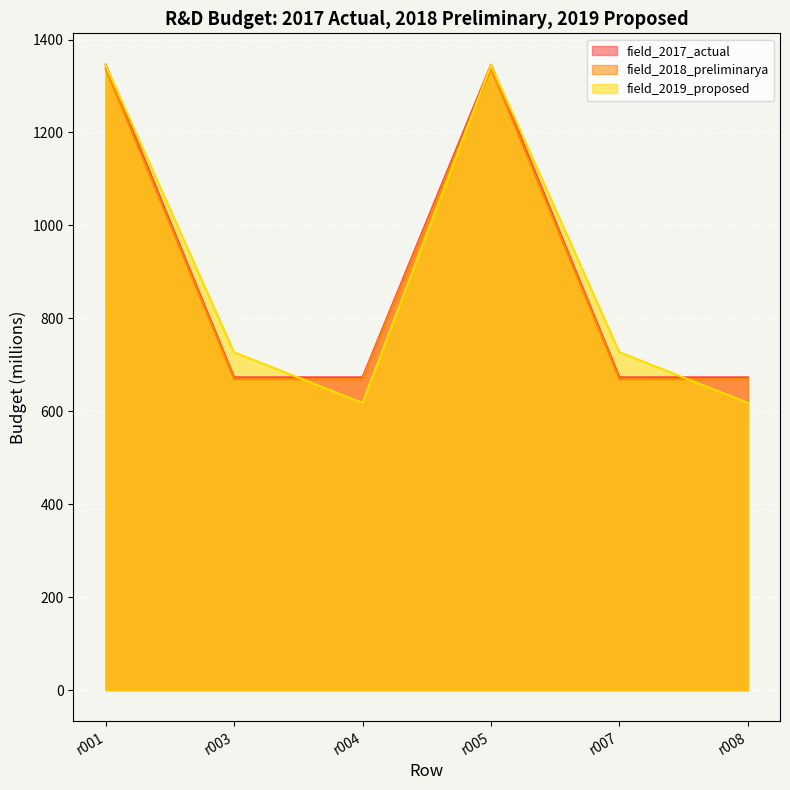

The value of field_2017_actual at r008 is 673. True or false?

True